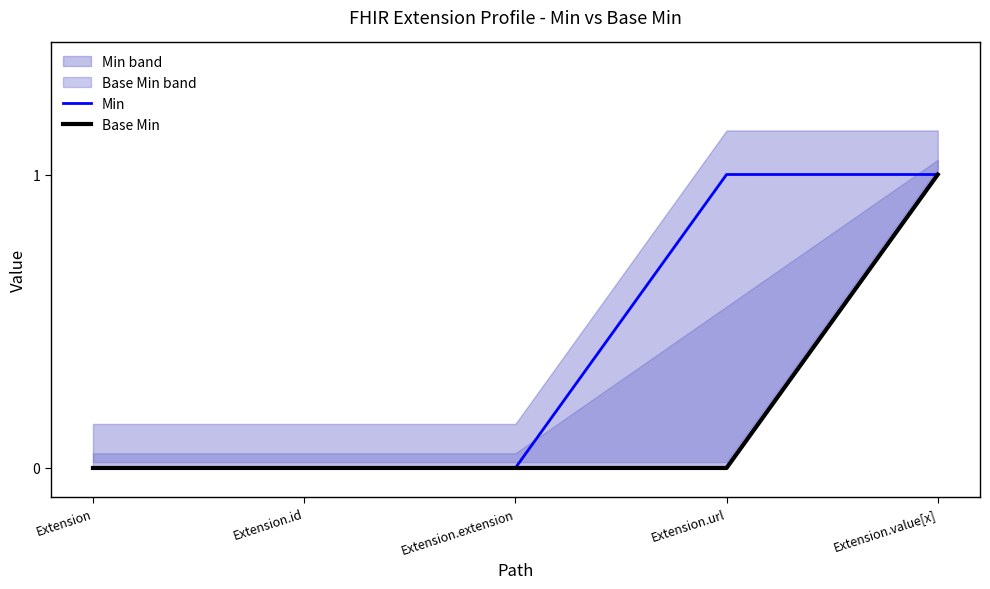

Where is Base Min nearest to the value 0?

Extension